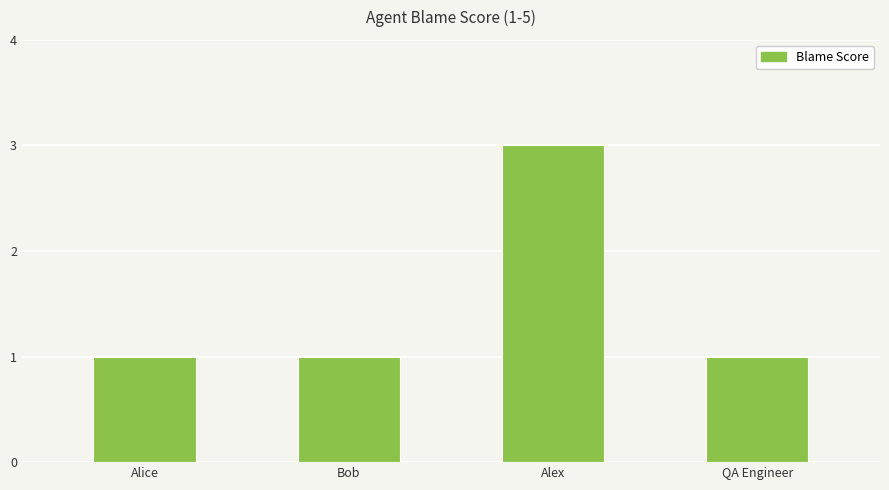

How many series are shown in this chart?

1